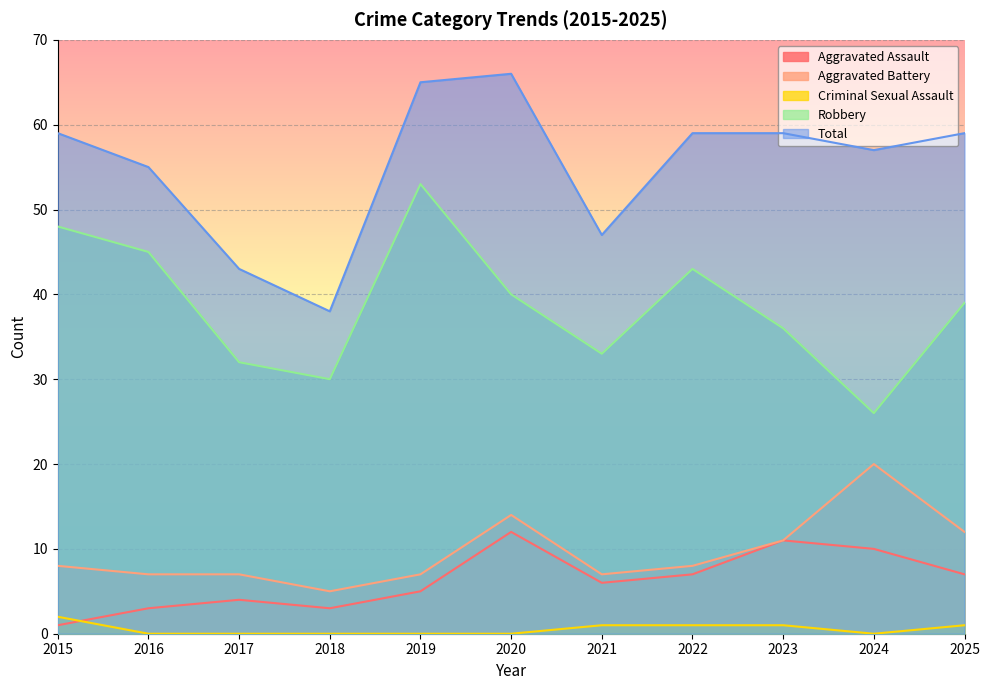

True or false: Aggravated Battery and Criminal Sexual Assault intersect in this chart.

False